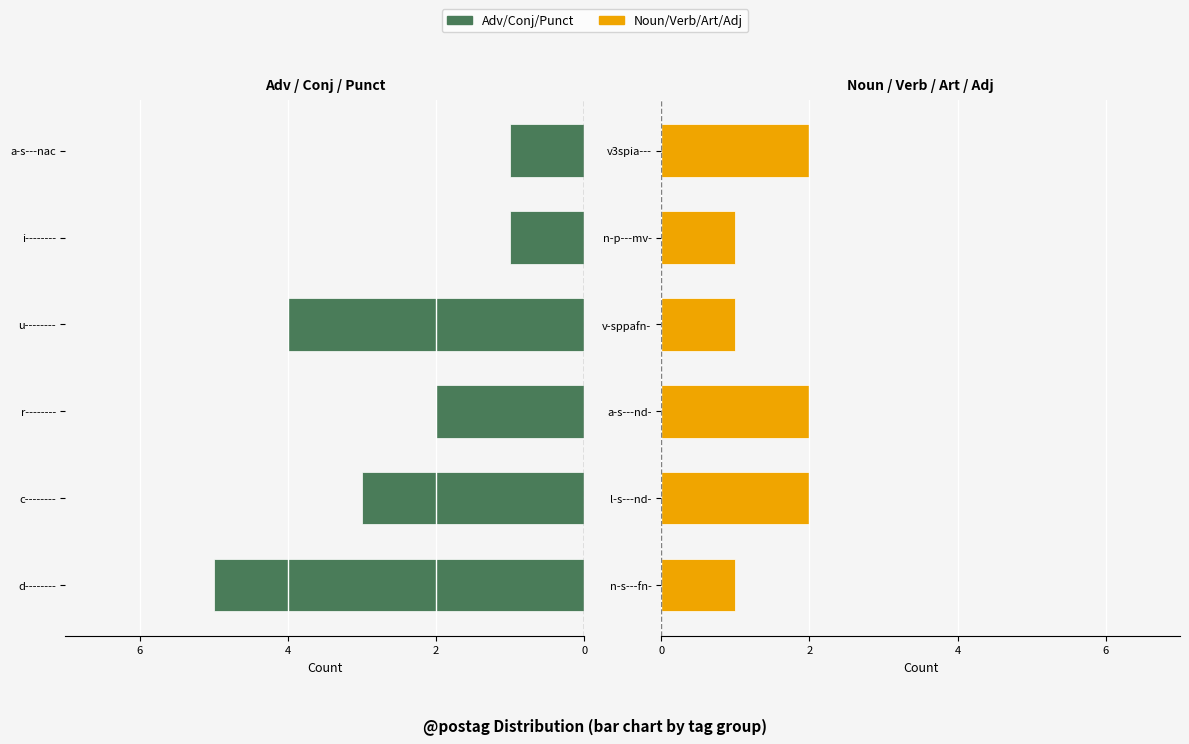

Reading left to right, extract all data points from this chart.

Adv/Conj/Punct: -5	-3	-2	-4	-1	-1
Noun/Verb/Art/Adj: 1	2	2	1	1	2